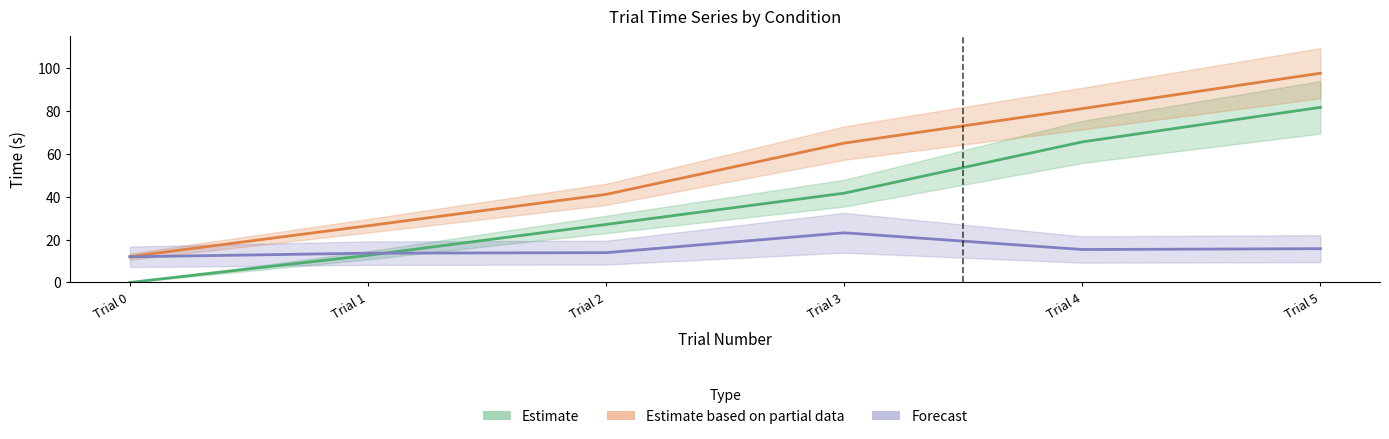

What is the highest value of the Estimate series?

81.6